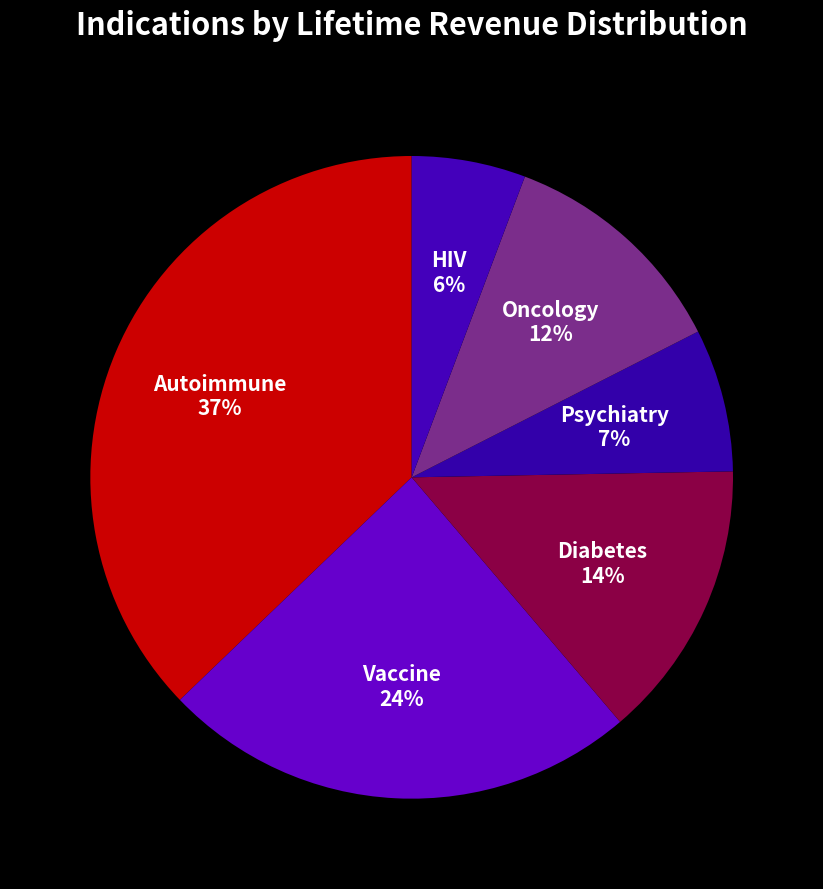

Which category has the smallest portion of the pie?

HIV